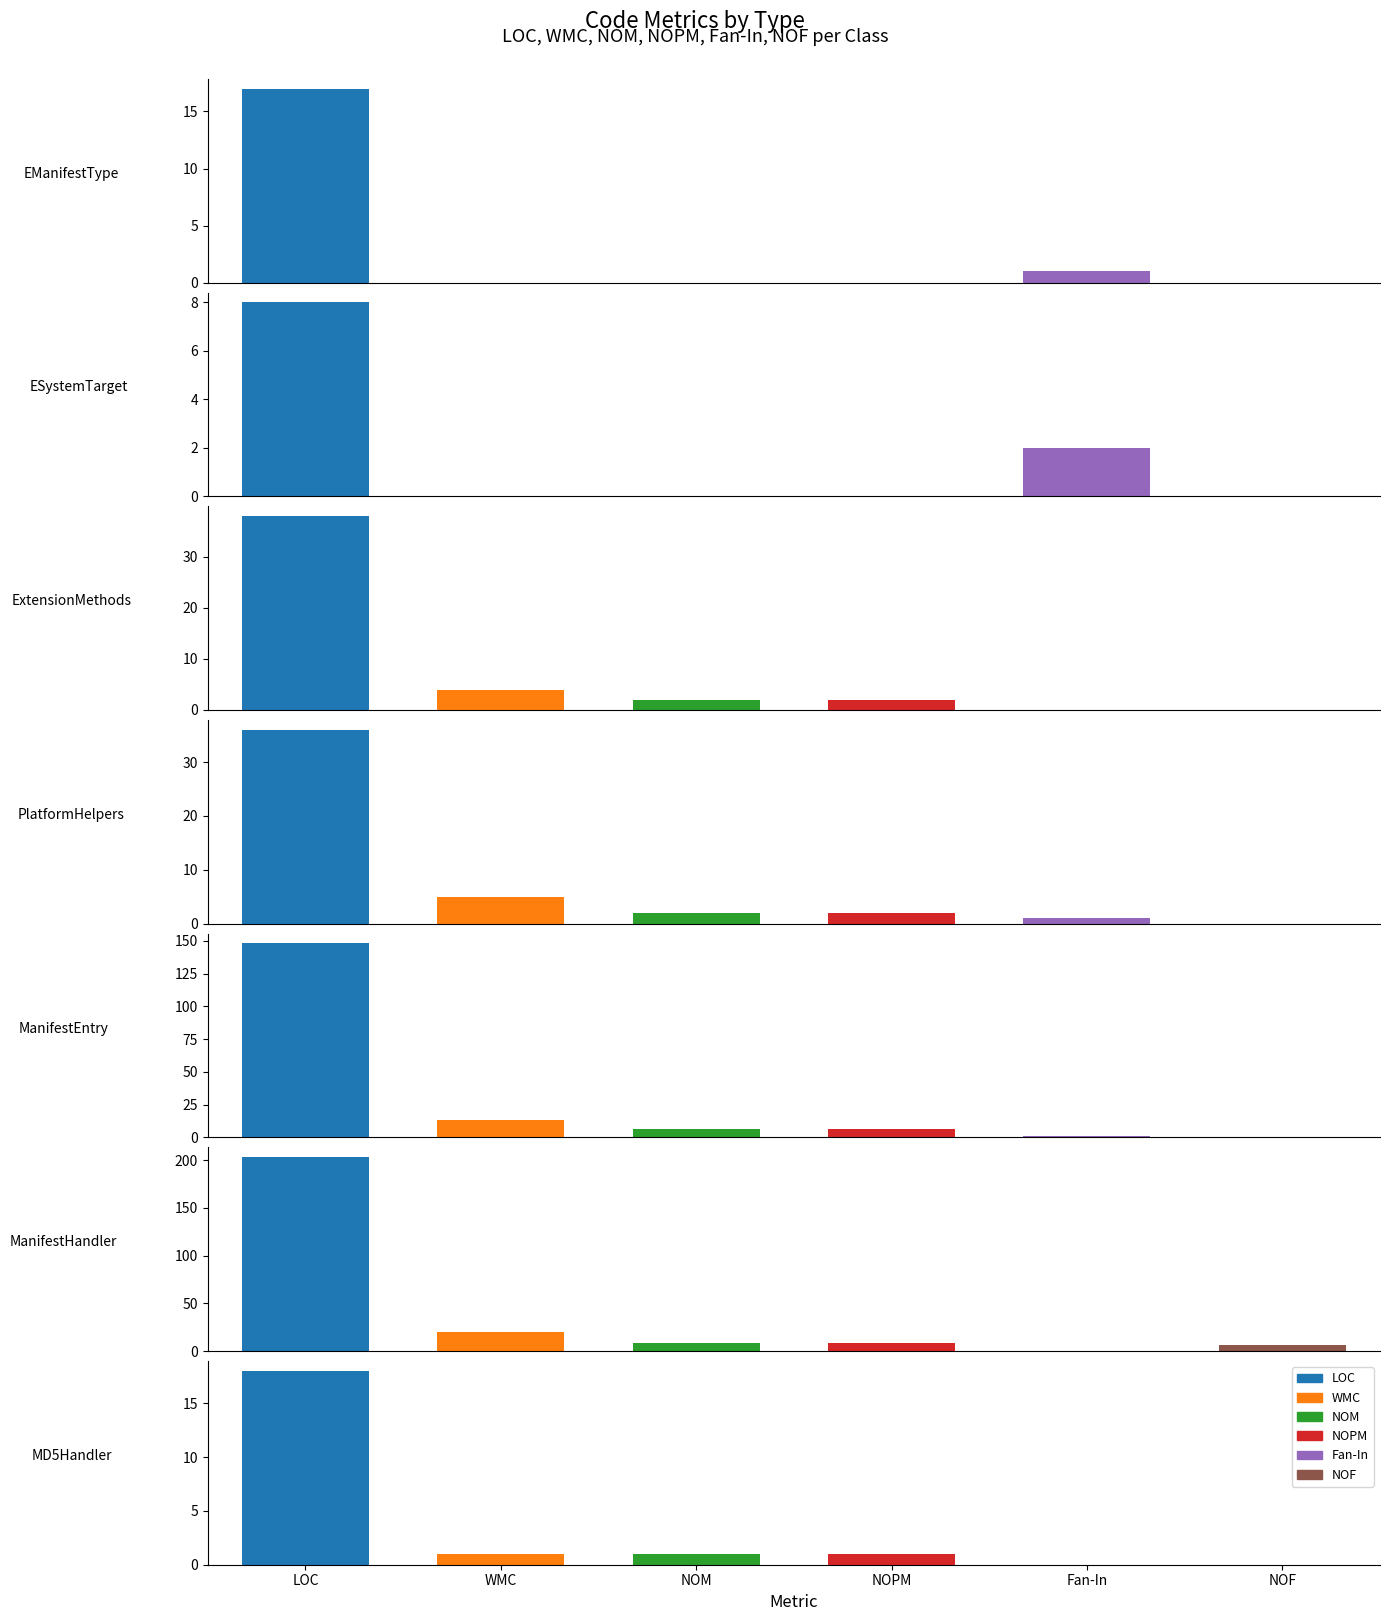

Is it true that Fan-In equals -1 at MD5Handler?

False